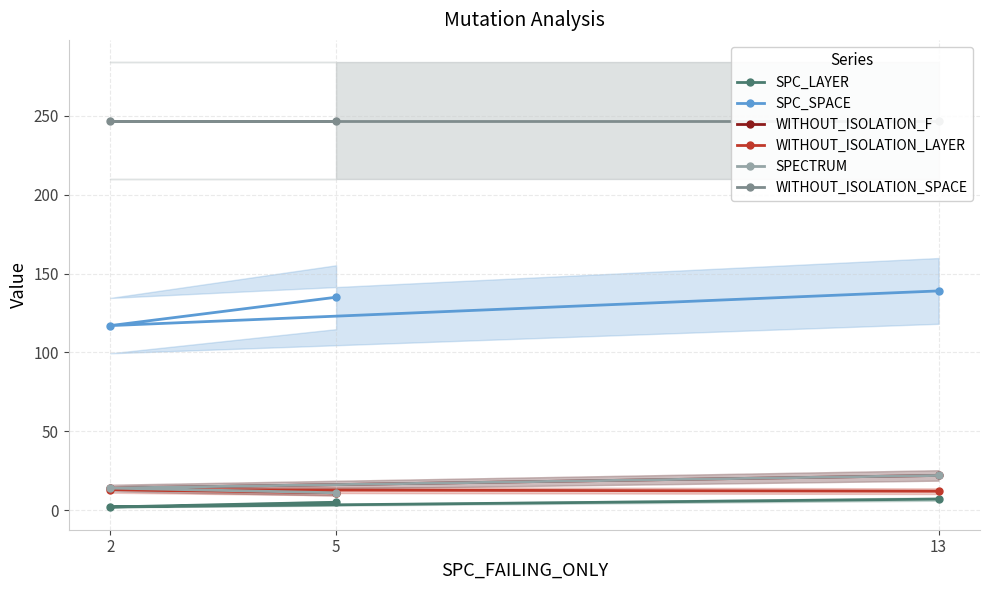

What is the total value across all series at 2?

407